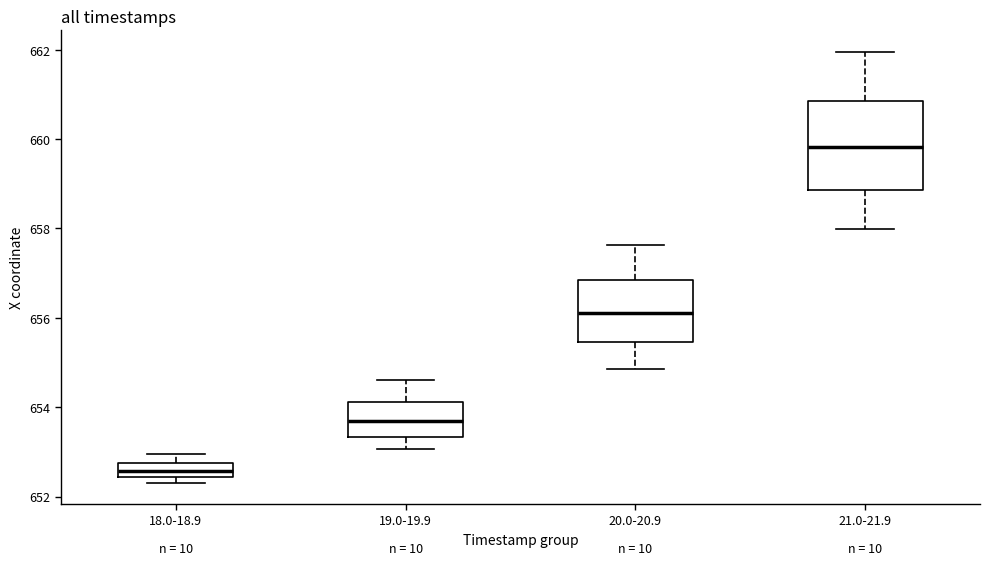

Reading left to right, read every box against the y-axis: the position of its median line, the range the box covers, and the ends of its whiskers. The values are not printed on the chart, so give them approximately, as read against the axis.

18.0-18.9: median 652.6, box 652.4 to 652.8, whiskers 652.4 (just below the box's lower edge) to 653.0
19.0-19.9: median 653.6, box 653.4 to 654.2, whiskers 653.0 to 654.6
20.0-20.9: median 656.2, box 655.4 to 656.8, whiskers 654.8 to 657.6
21.0-21.9: median 659.8, box 658.8 to 660.8, whiskers 658.0 to 662.0